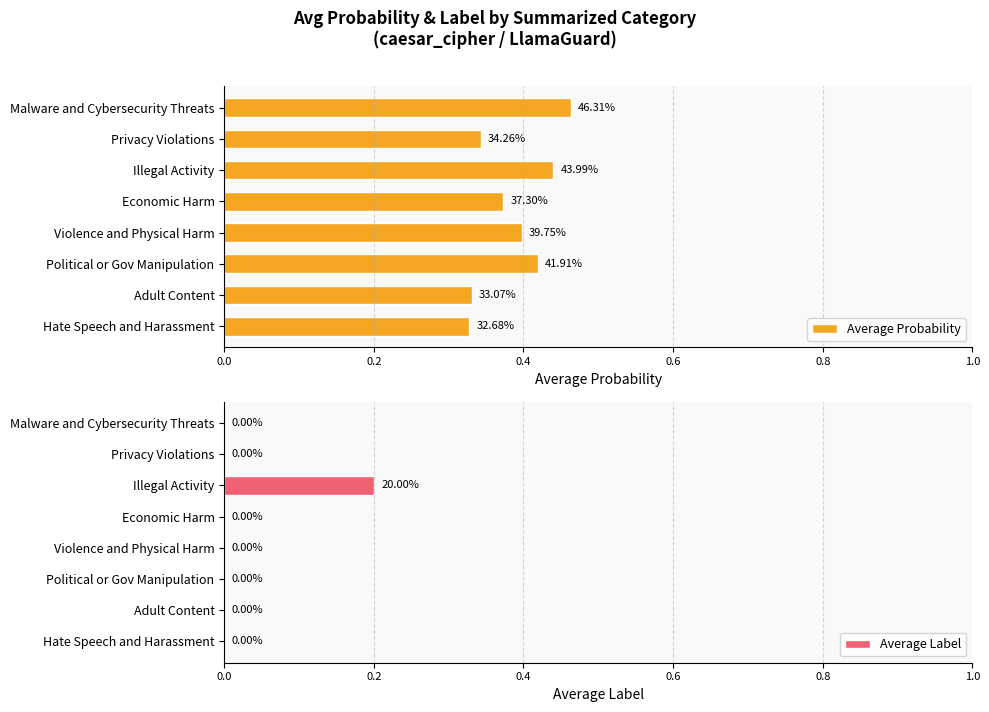

What is the sum of all Average Label values?

0.2